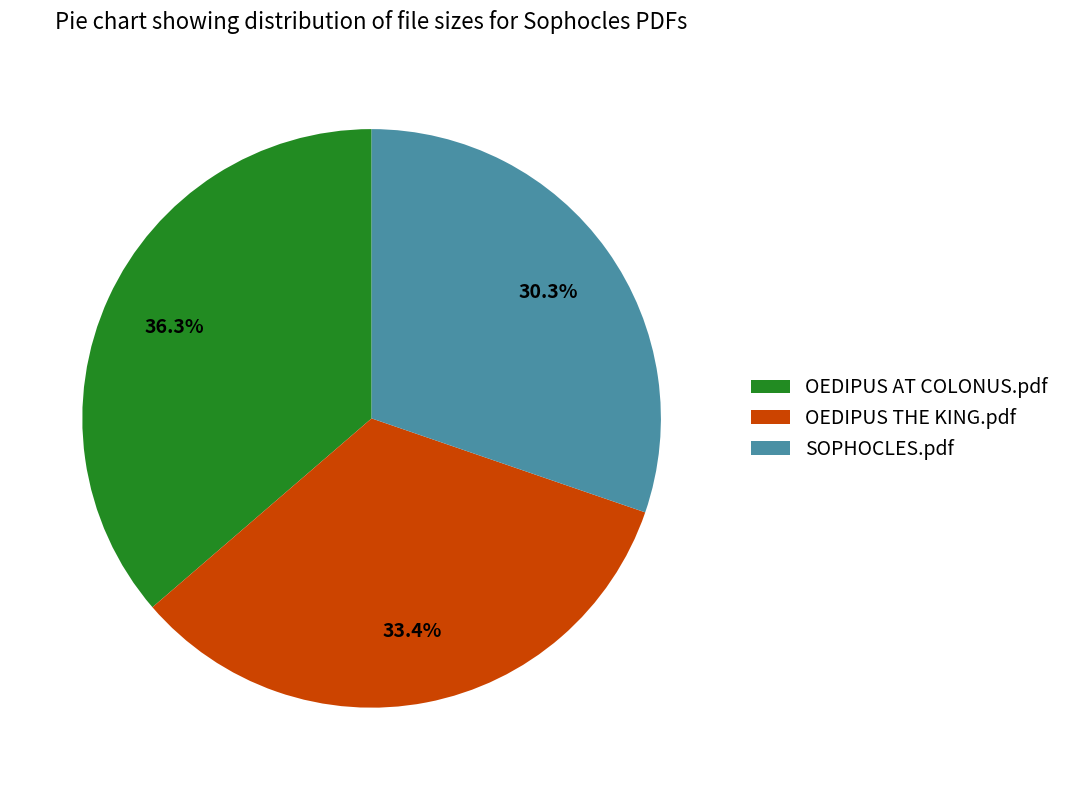

Is the sum of OEDIPUS THE KING.pdf and SOPHOCLES.pdf greater than half?

Yes